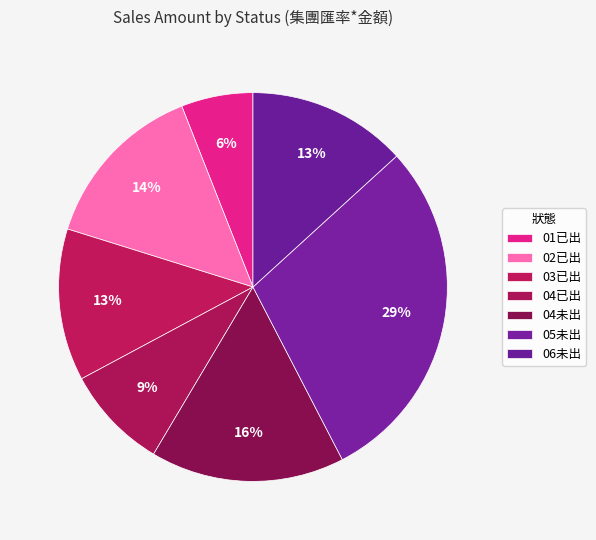

How many slices are in this pie chart?

7